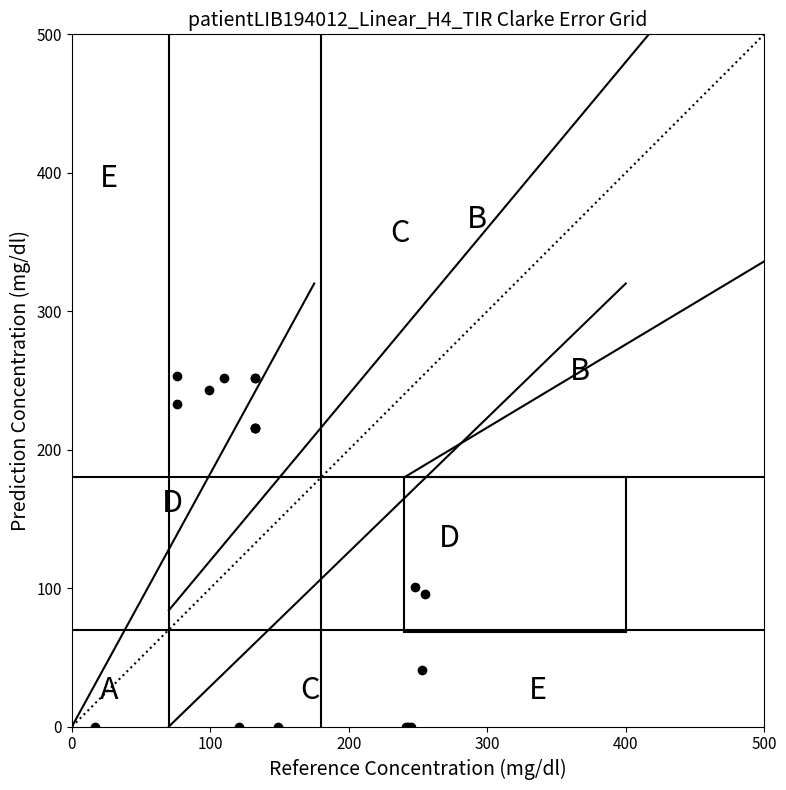

What Y value in the scatter plot is closest to 126?

101